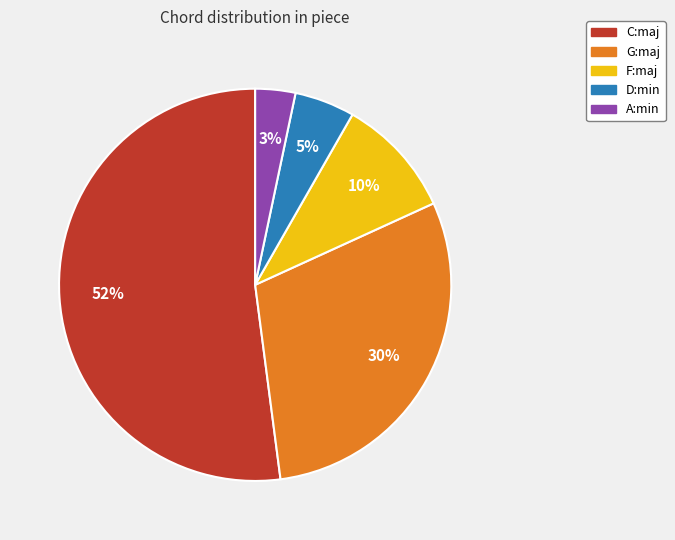

True or false: D:min accounts for 5% of the total.

True